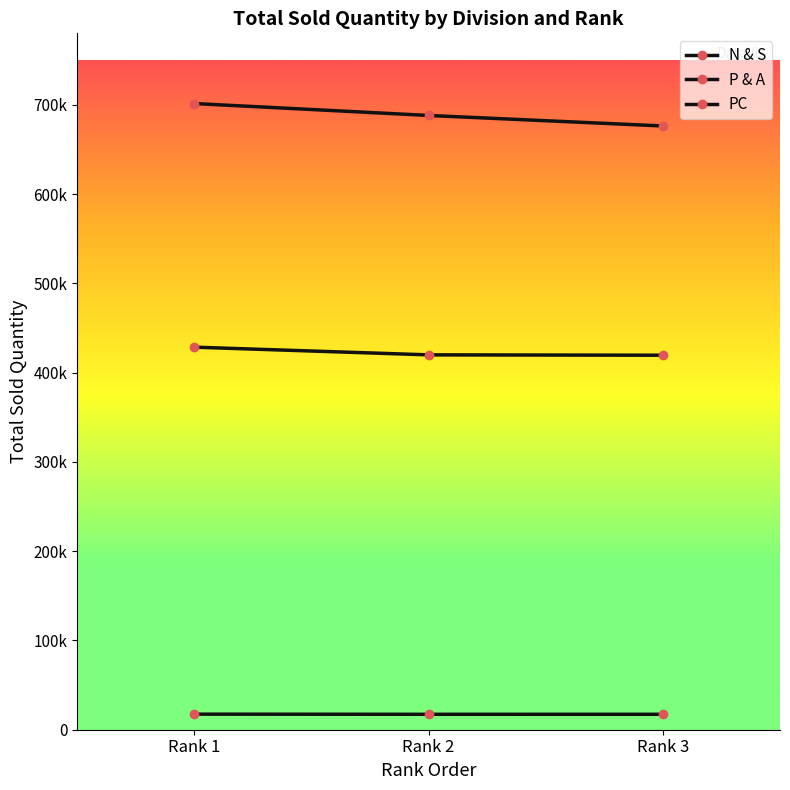

Does the chart display data point markers on the line(s)?

Yes